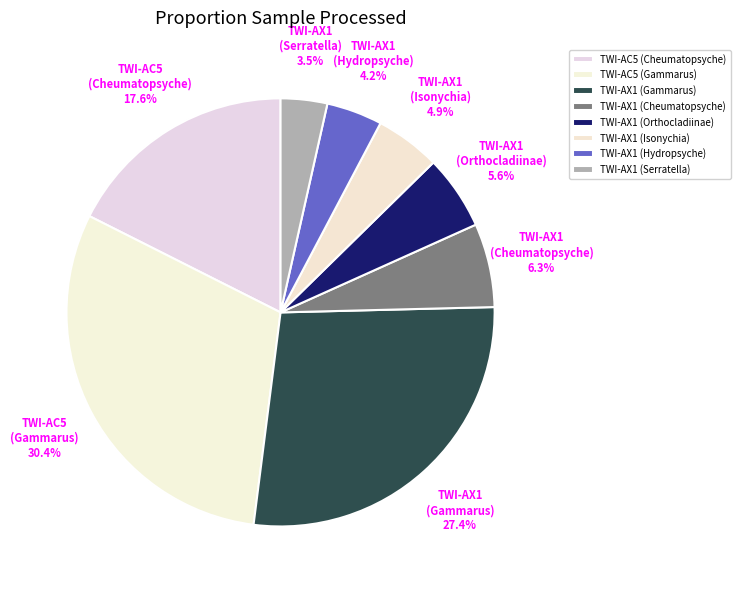

To the nearest percent, what portion does TWI-AX1 (Cheumatopsyche) represent?

6%